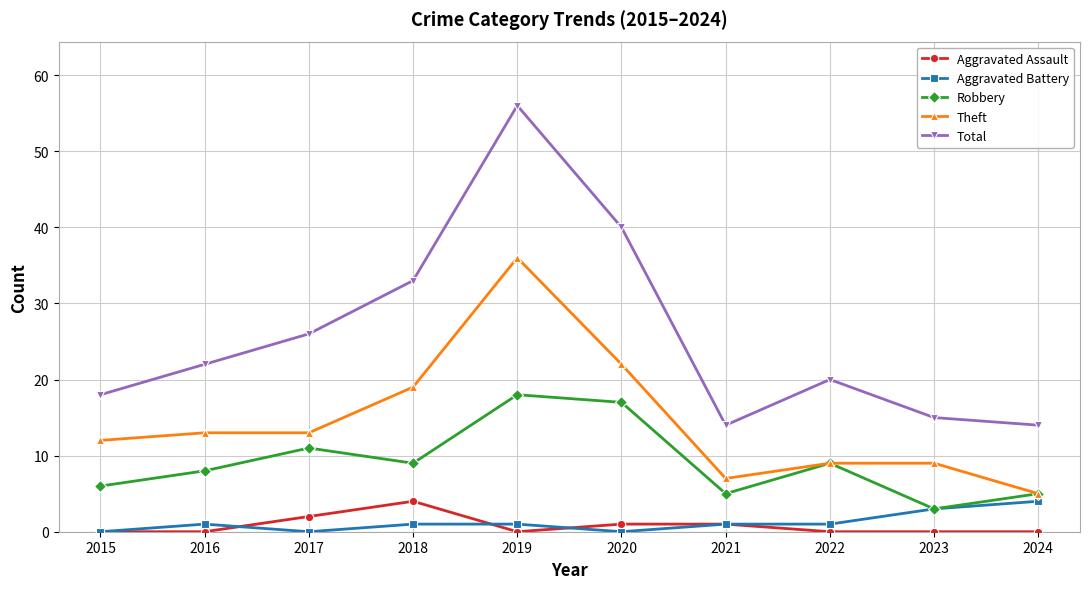

Reading left to right, transcribe all the data shown in this chart.

Aggravated Assault: 0	0	2	4	0	1	1	0	0	0
Aggravated Battery: 0	1	0	1	1	0	1	1	3	4
Robbery: 6	8	11	9	18	17	5	9	3	5
Theft: 12	13	13	19	36	22	7	9	9	5
Total: 18	22	26	33	56	40	14	20	15	14